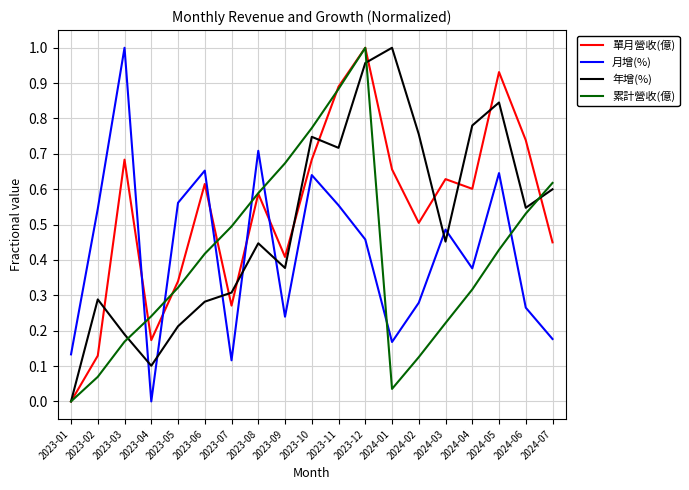

True or false: 月增(%) has more than 1 interior local peaks.

True